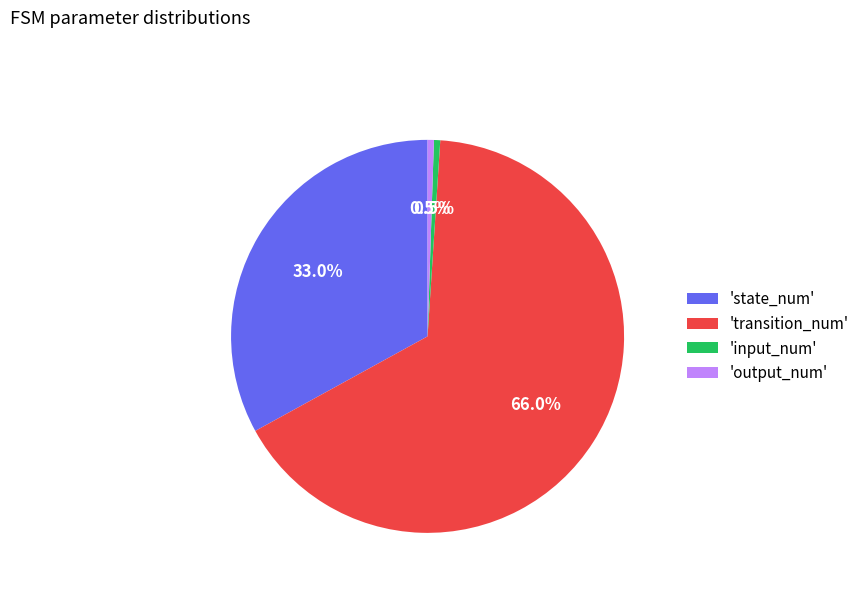

Do 'state_num' and 'output_num' together represent more than half of the pie?

No